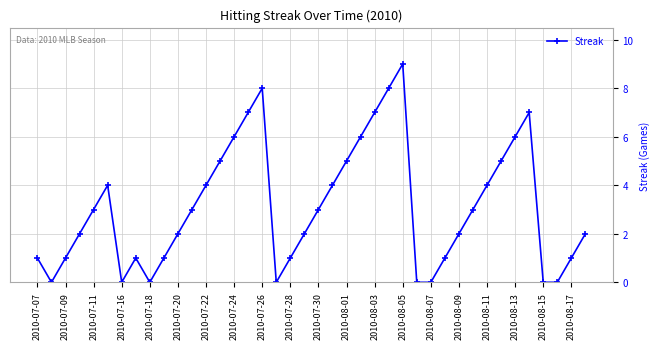

True or false: there are more than 1 points higher than both neighbors.

True